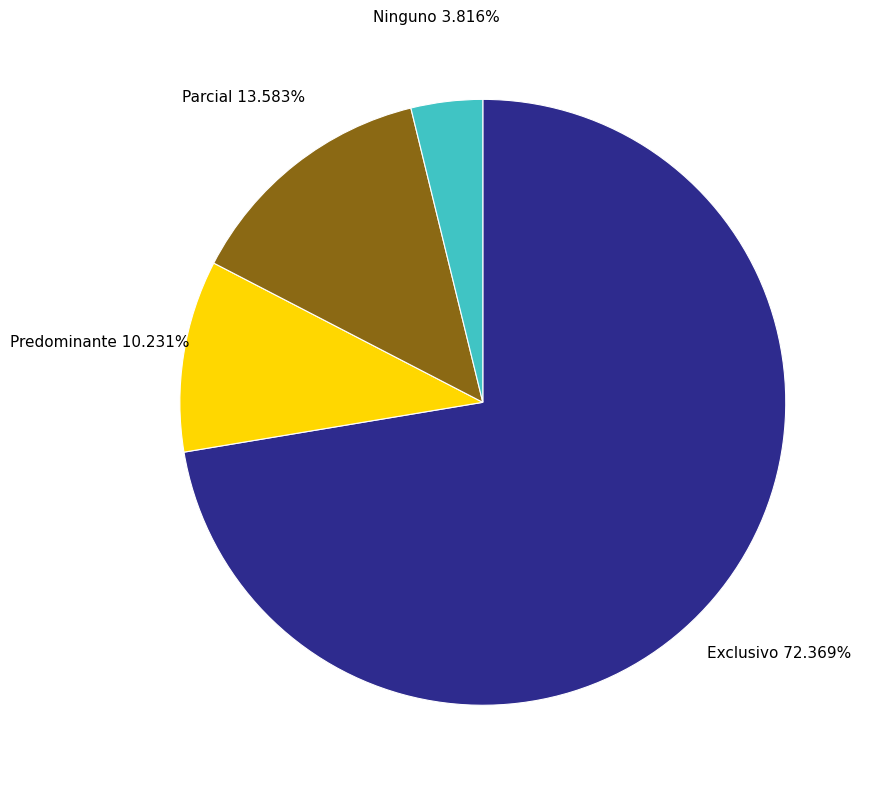

To the nearest percent, what portion does Exclusivo represent?

72%